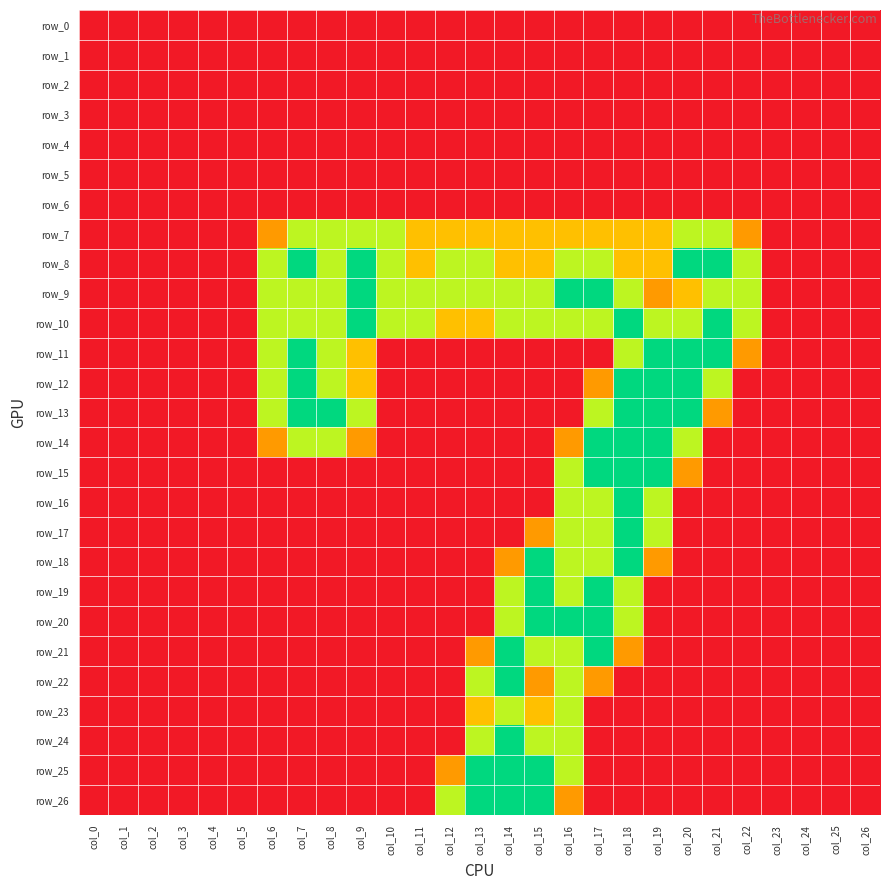

At which label does row_20 reach its minimum?

col_0